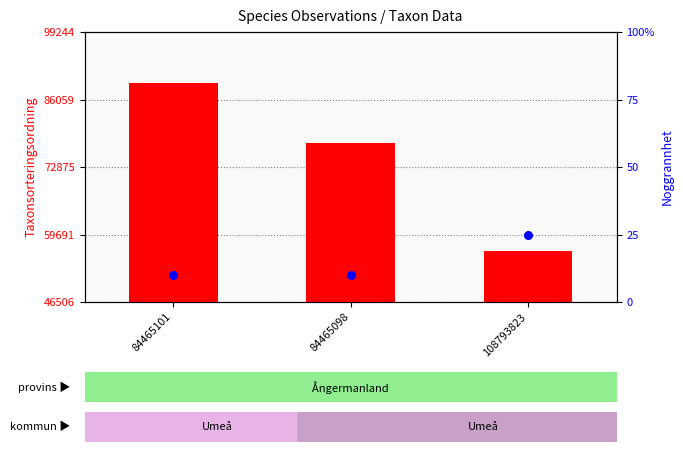

Which series has the largest total across all categories?

Taxonsorteringsordning